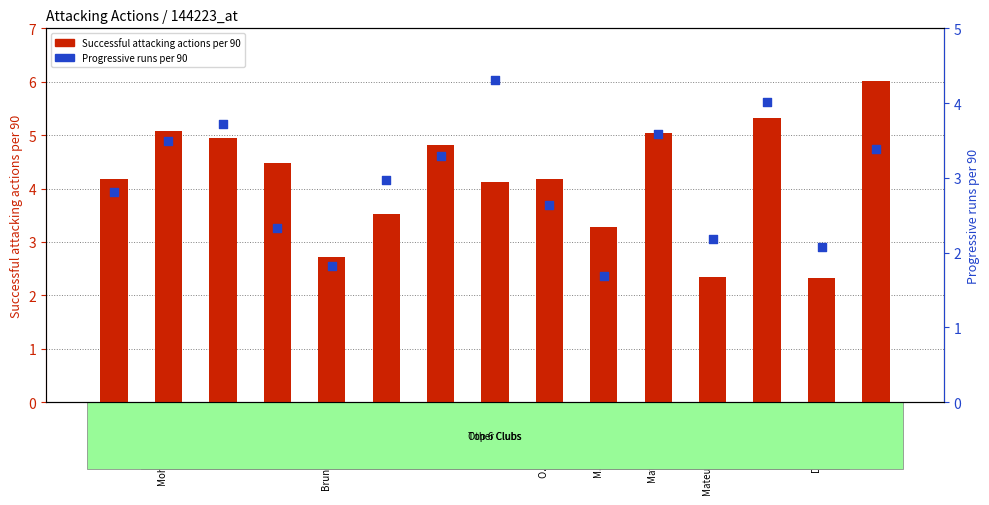

At which category is the sum across all series the highest?

M. Kudus